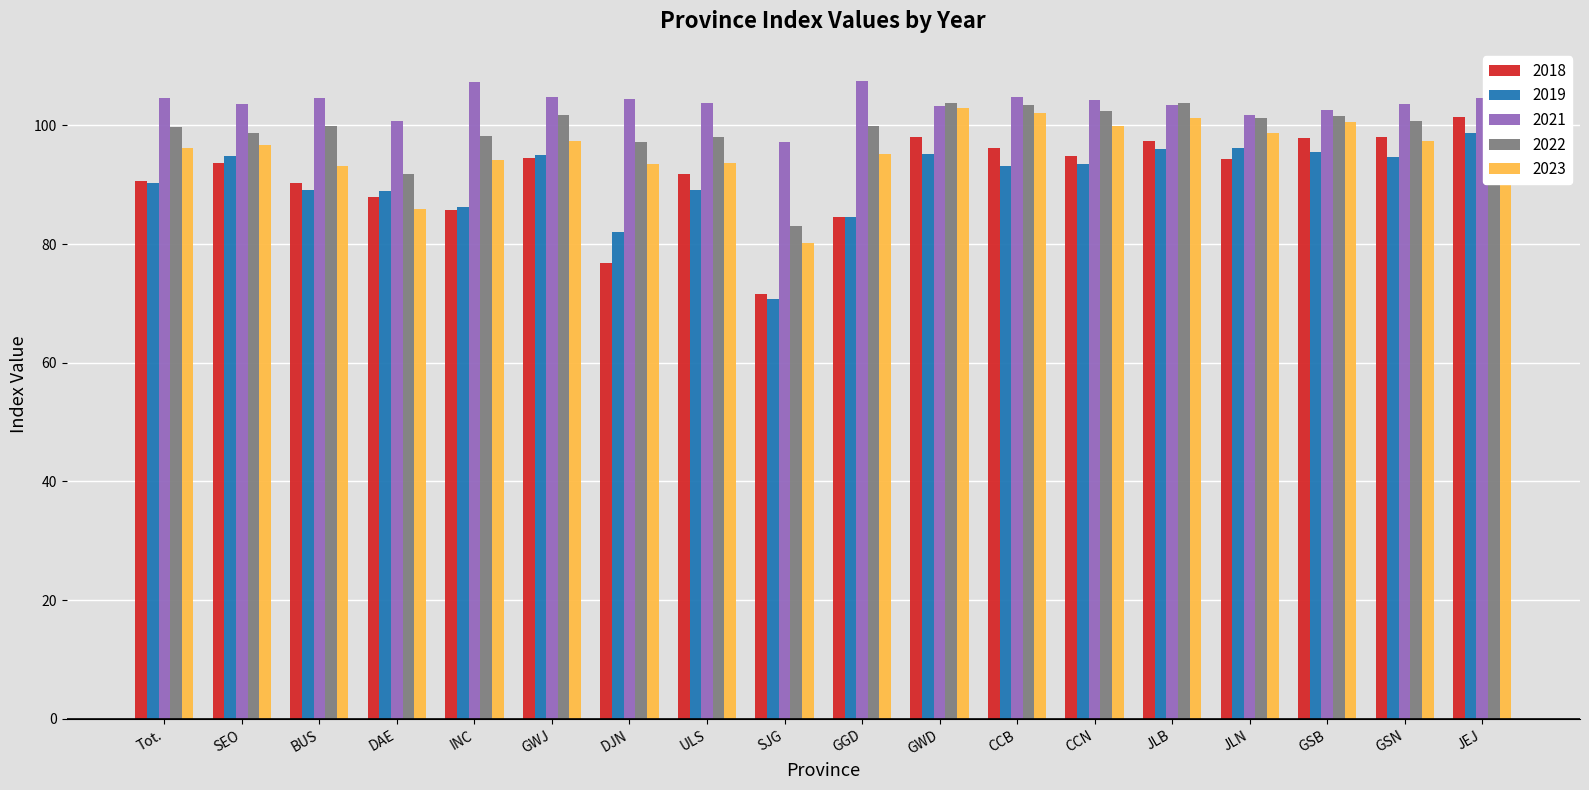

What is the difference between the 2019 values at JLN and BUS?

7.1